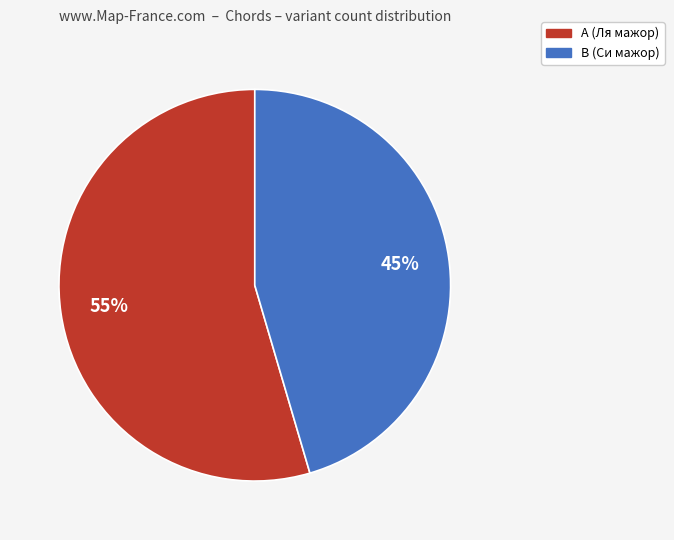

Is it true that A (Ля мажор) is 55% of the pie?

True